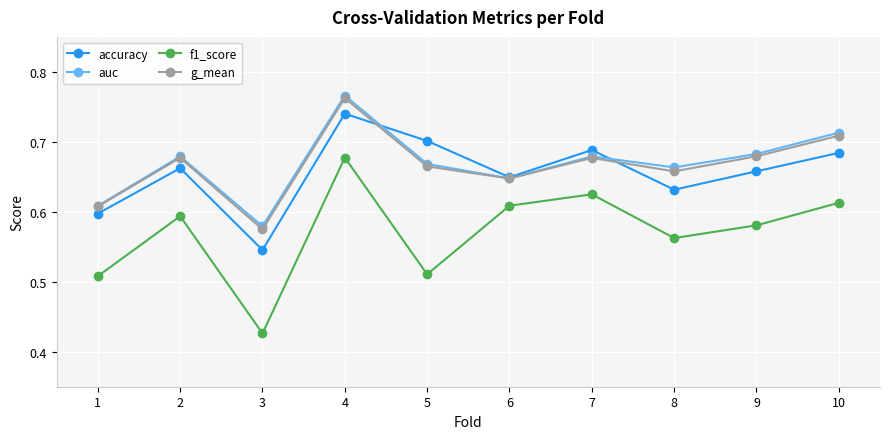

How many interior local valleys does the g_mean series have?

3